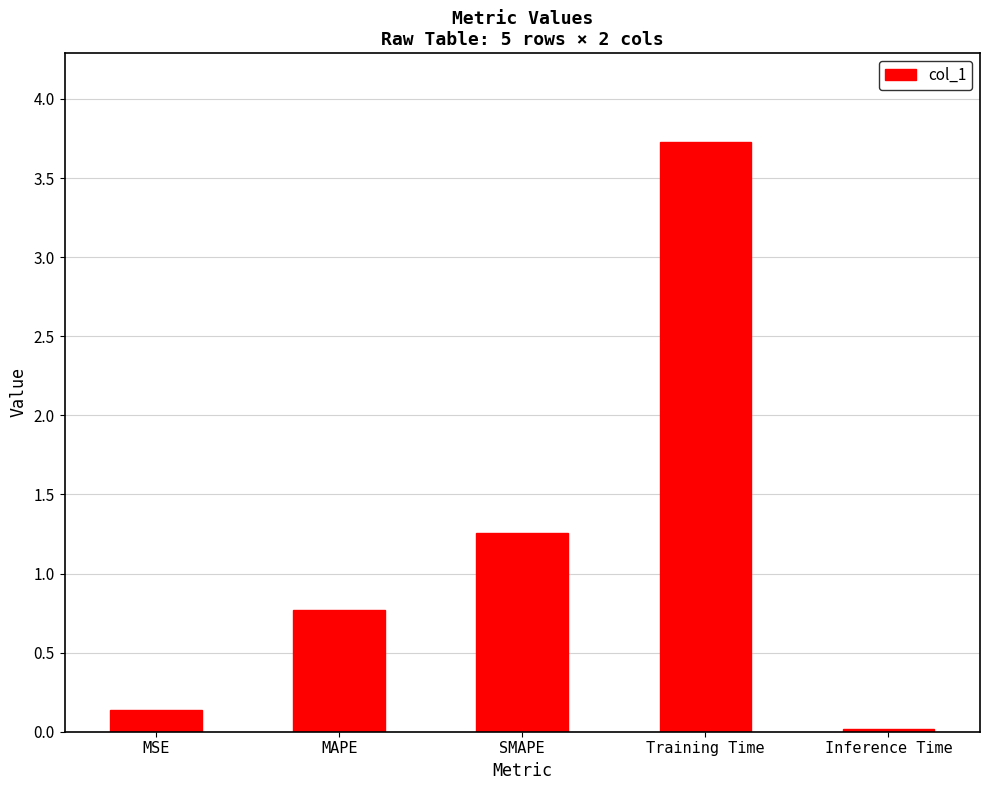

Are the bars grouped side by side (vs. stacked)?

No